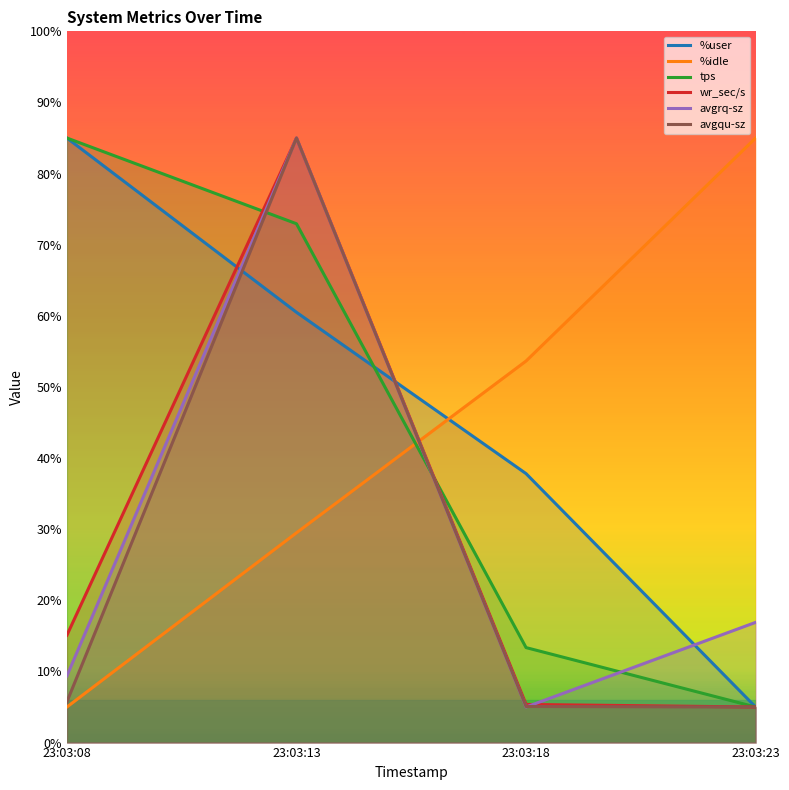

How many times do tps and %idle cross each other?

1